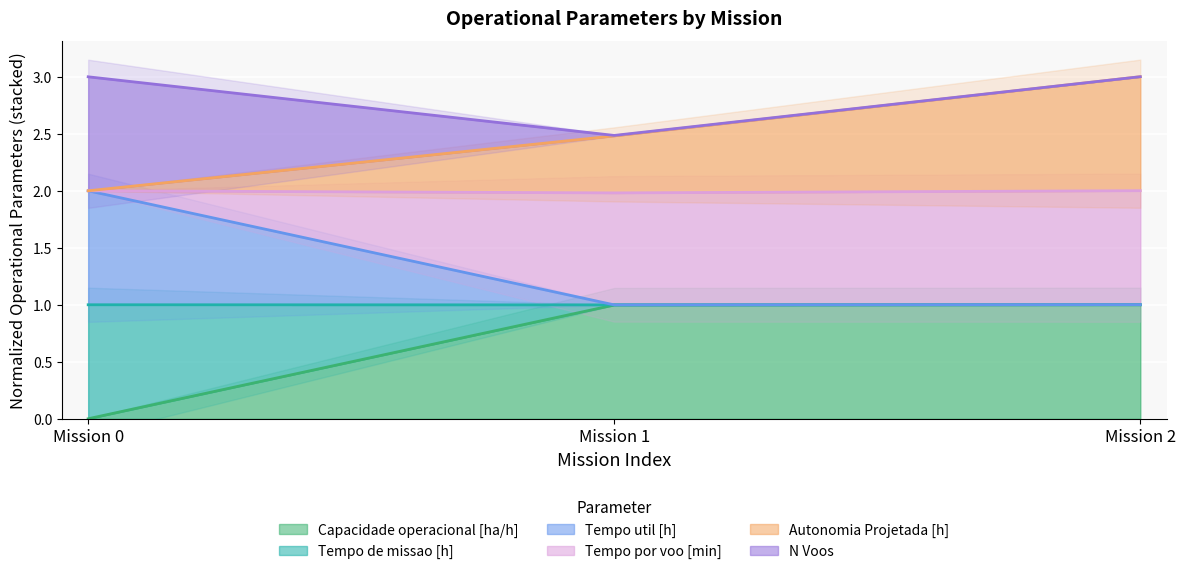

Which has a higher value, 0 or 1?

1